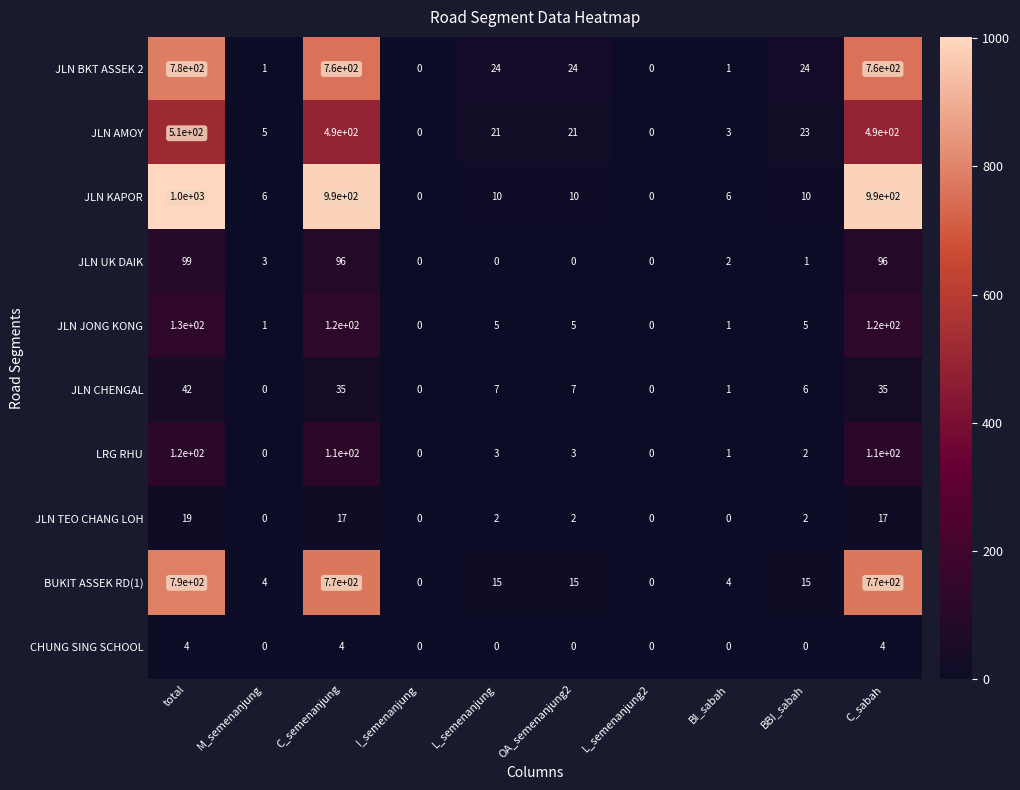

What is the difference between the maximum and second lowest values in the JLN AMOY series?

510